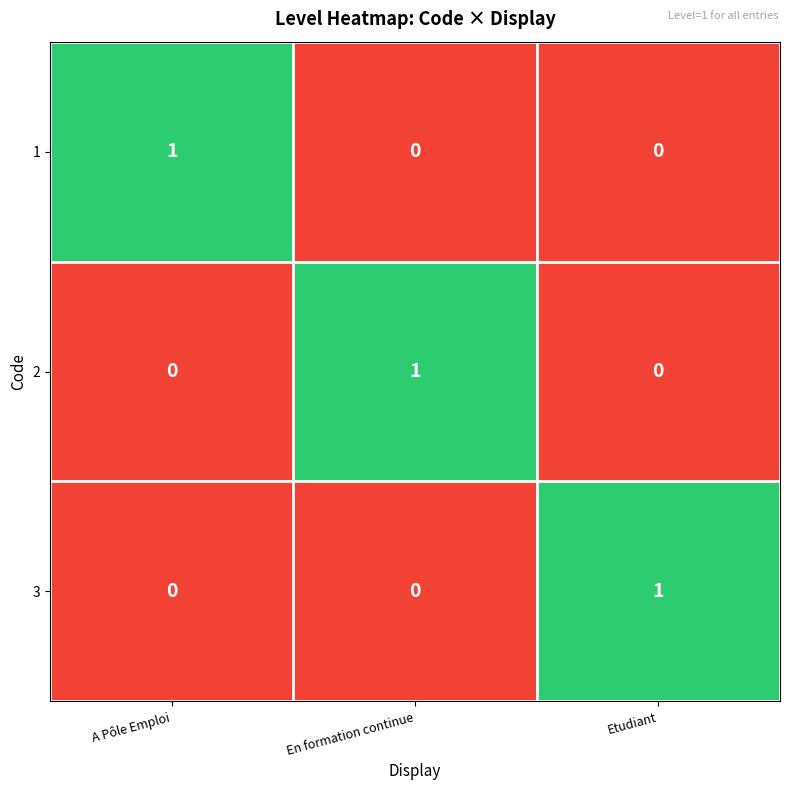

How many 3 values are between 0 and 1?

3